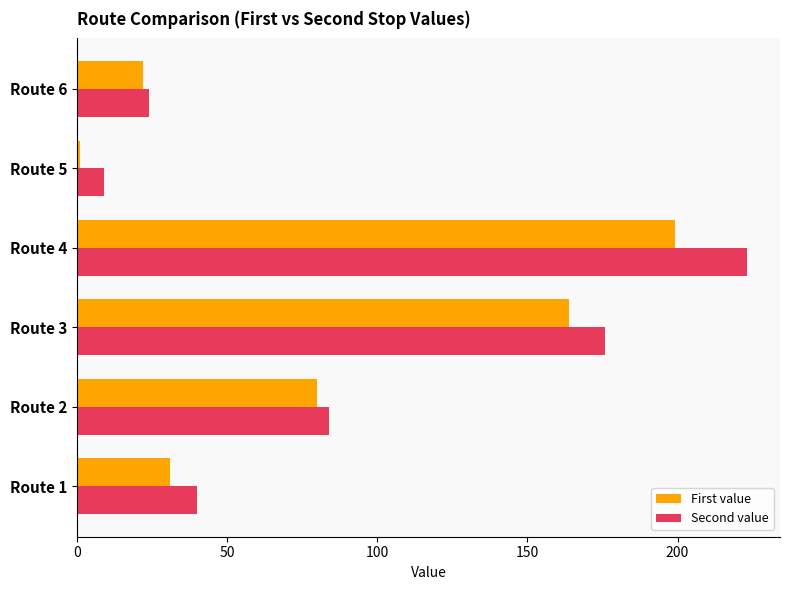

Where is Second value nearest to the value 116?

Route 2